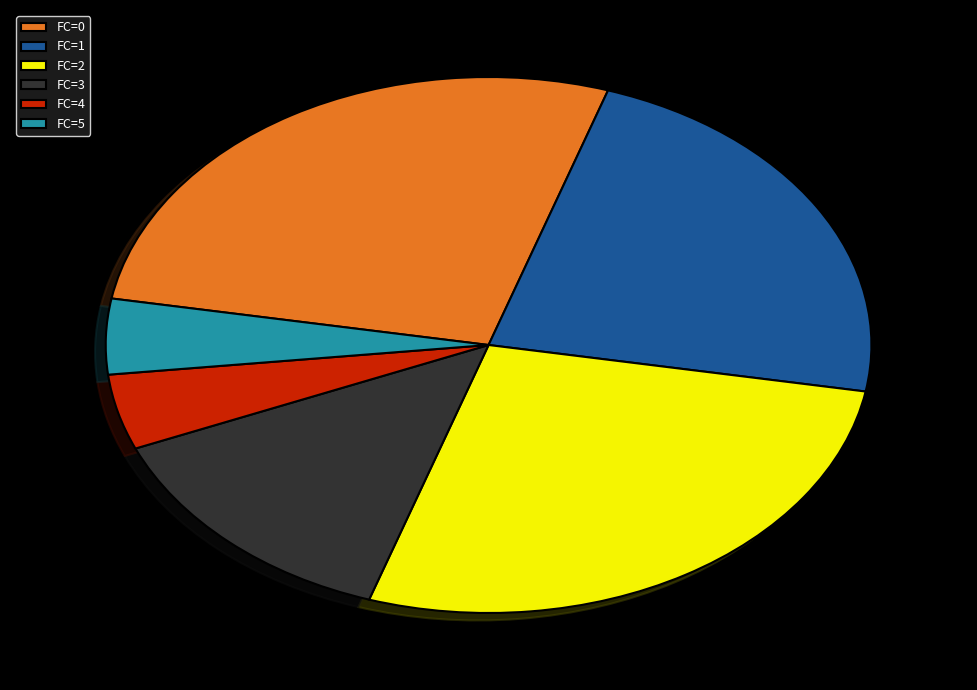

Is there a majority slice in this chart?

No